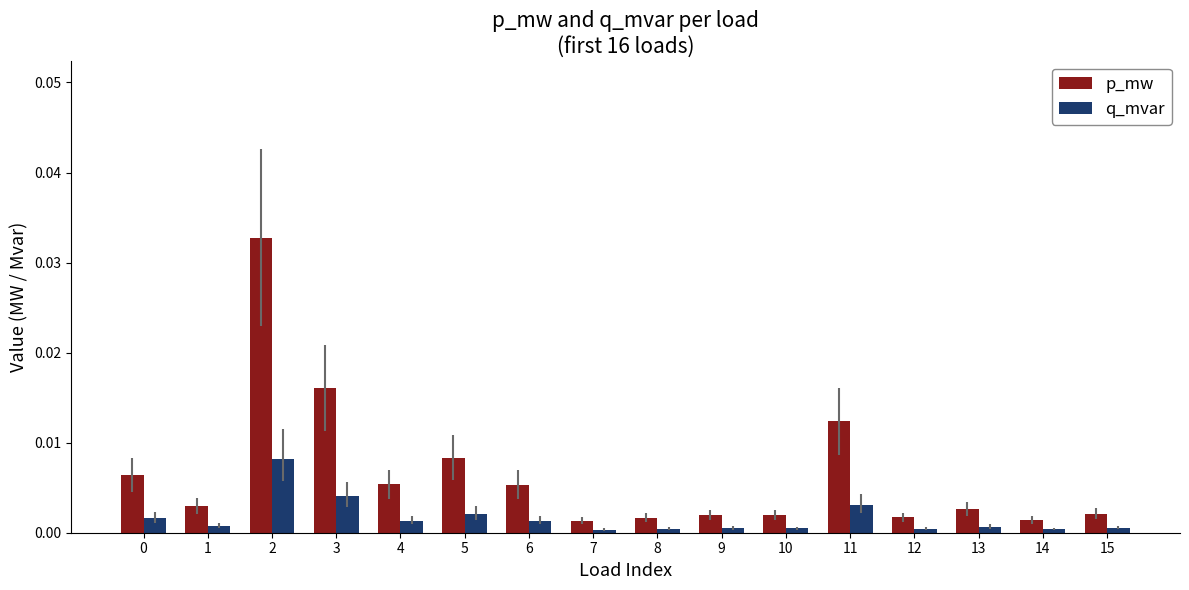

How many bars are there in each group?

2